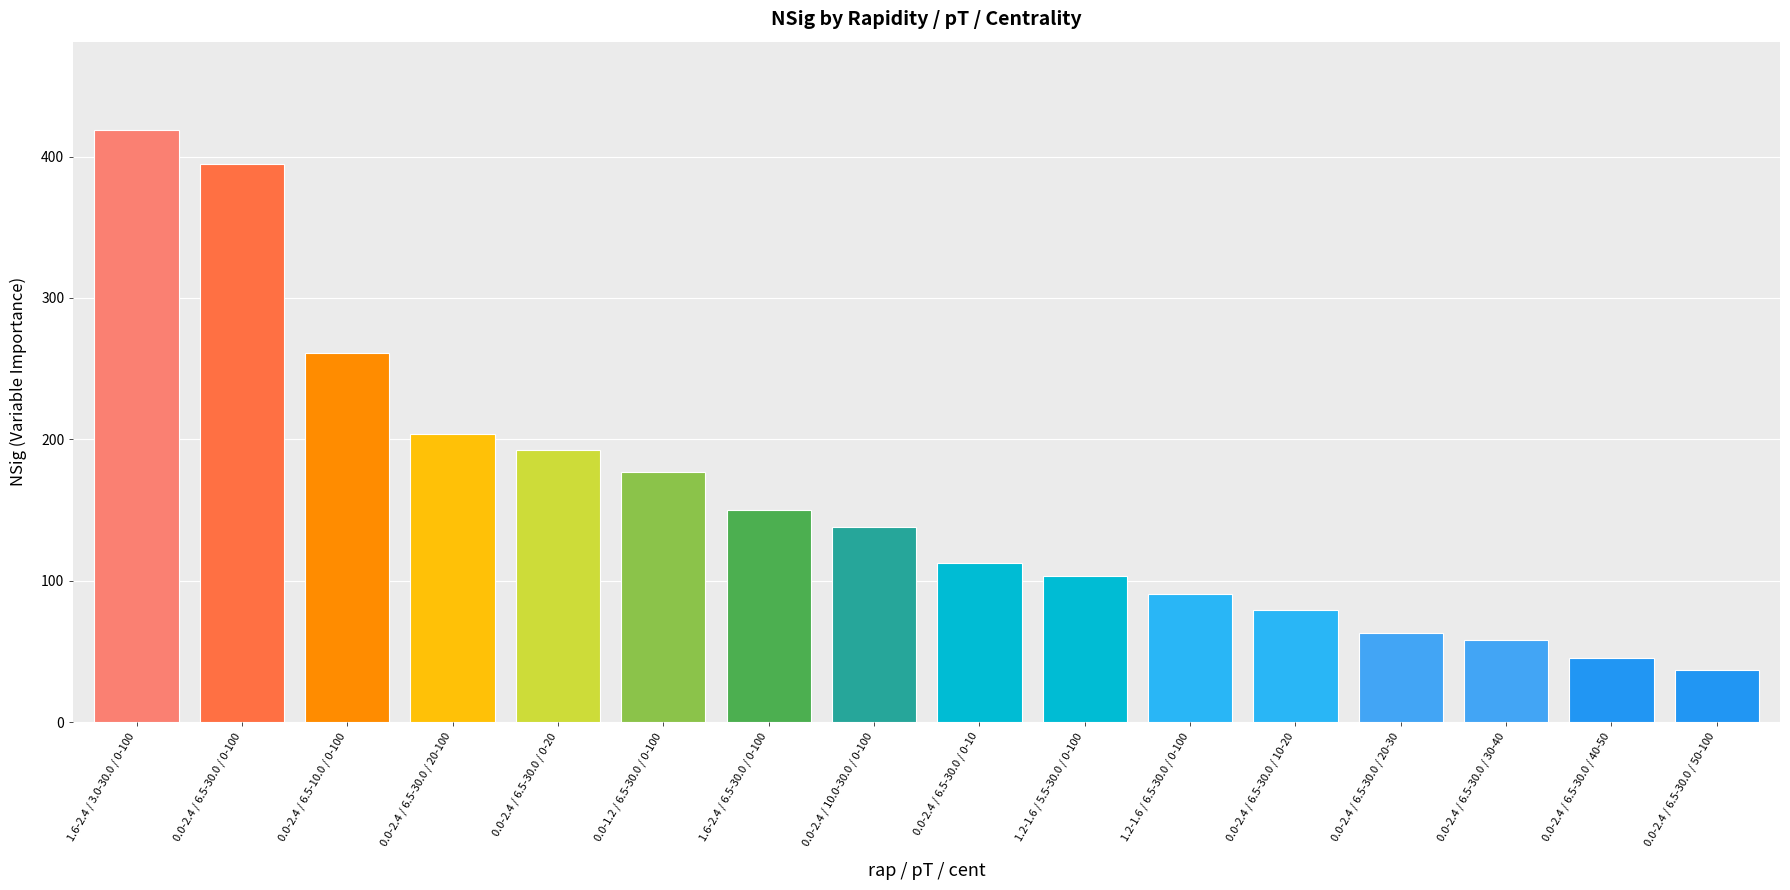

At which label is the value closest to 227?

0.0-2.4 / 6.5-30.0 / 20-100